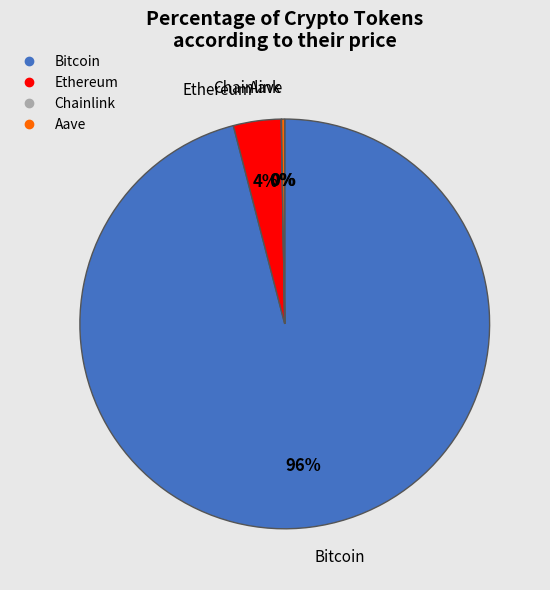

Which category has the biggest portion of the pie?

Bitcoin